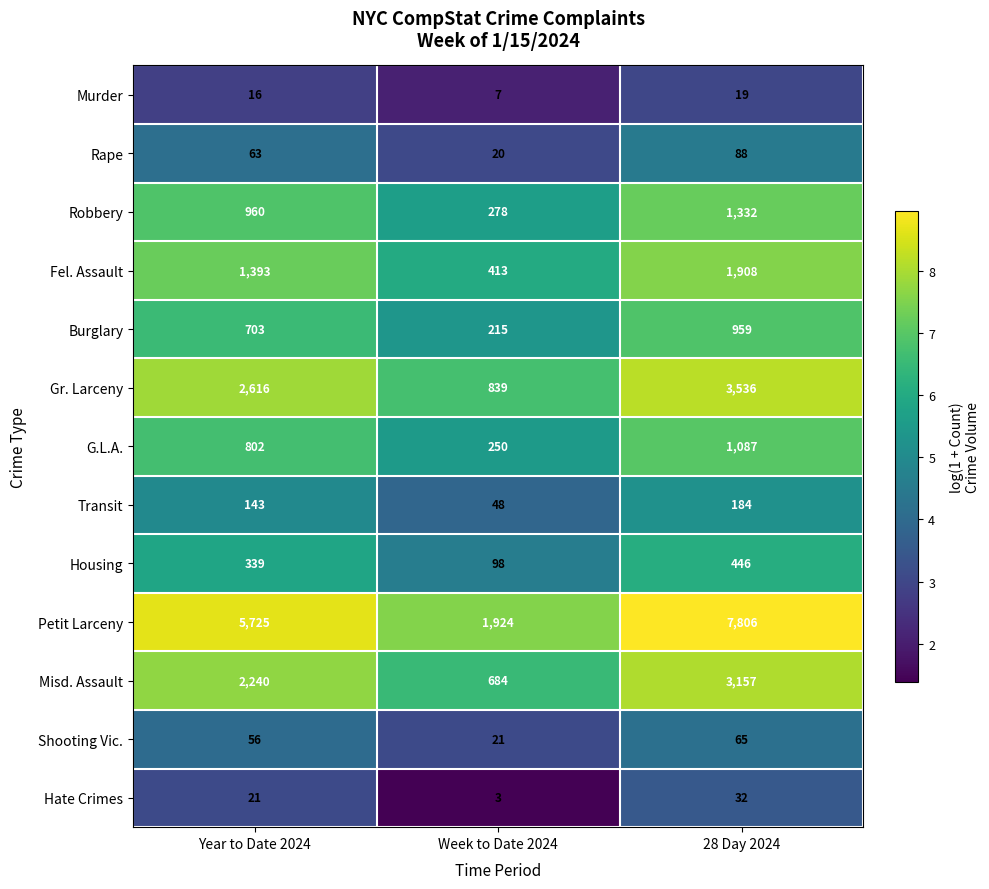

Between Year to Date 2024 and Week to Date 2024, which series saw the biggest shift?

Petit Larceny